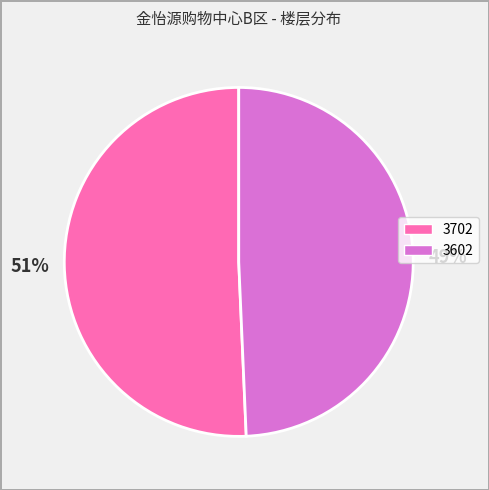

Which category accounts for the majority?

3702